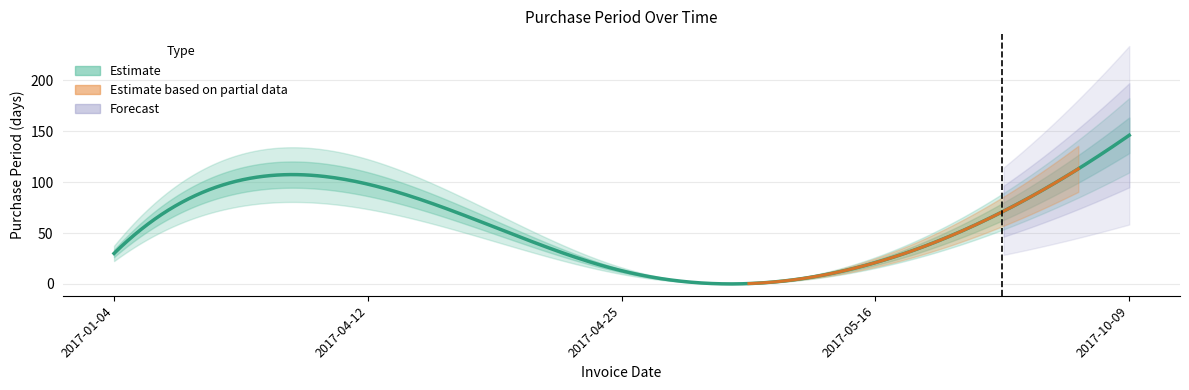

Reading left to right, list all the values displayed in this chart.

2017-01-04=30	2017-04-12=98	2017-04-25=13	2017-05-16=21	2017-10-09=146